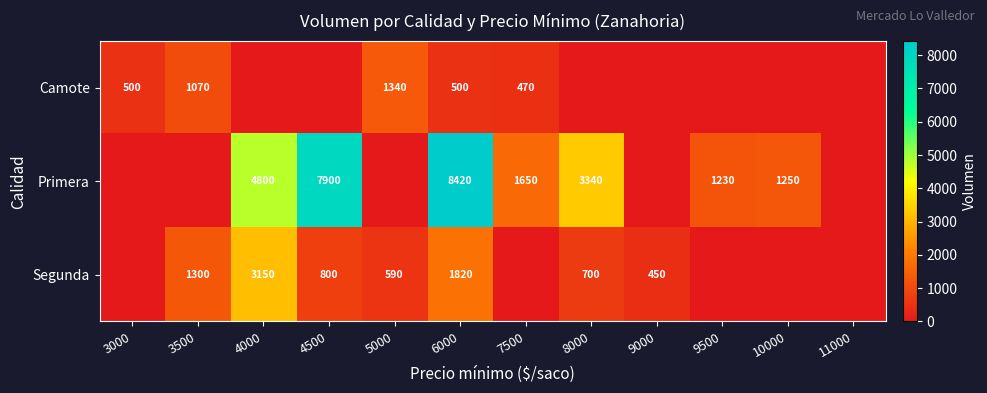

Which has a higher value, 3000 or 7500?

3000